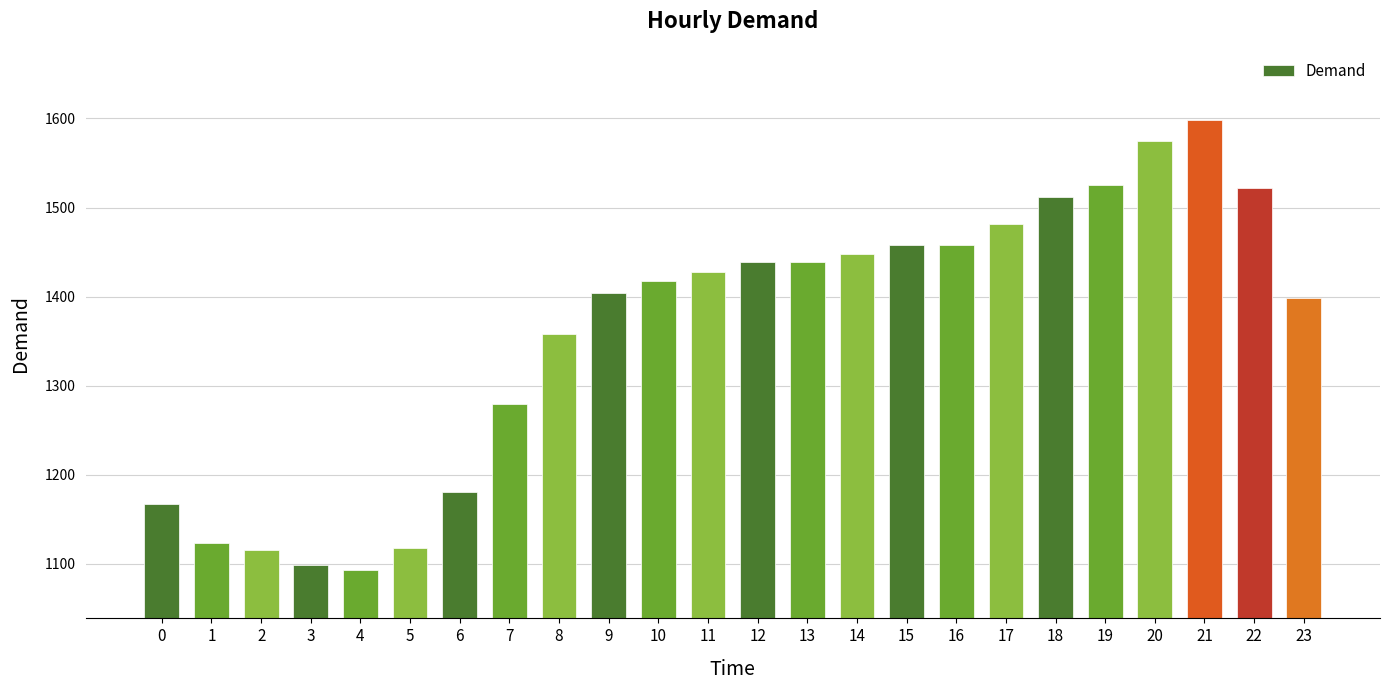

Is it true that the value at 21 is 2673.3?

False